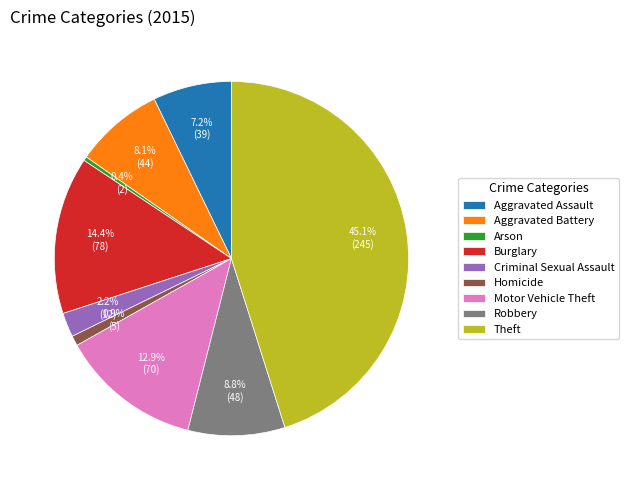

To the nearest percent, what percentage of the pie is Motor Vehicle Theft?

13%